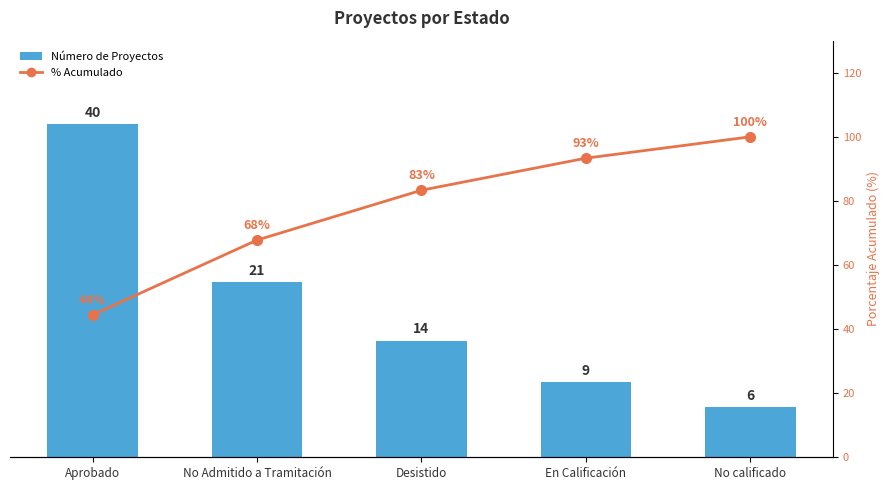

What is the average value of the cumulative % series?

77.8